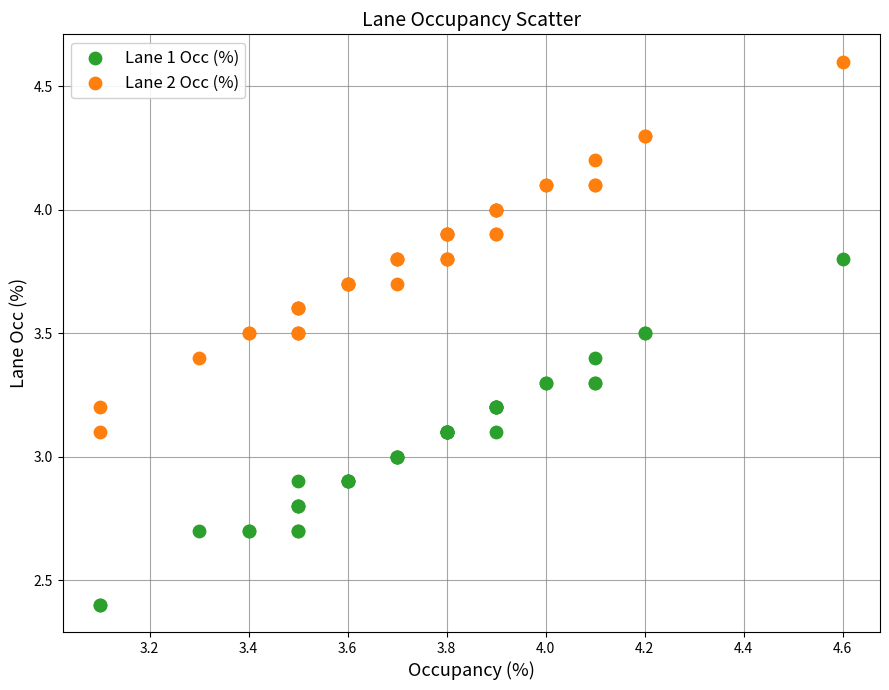

Which series has the widest spread of Y values?

Lane 2 Occ (%)